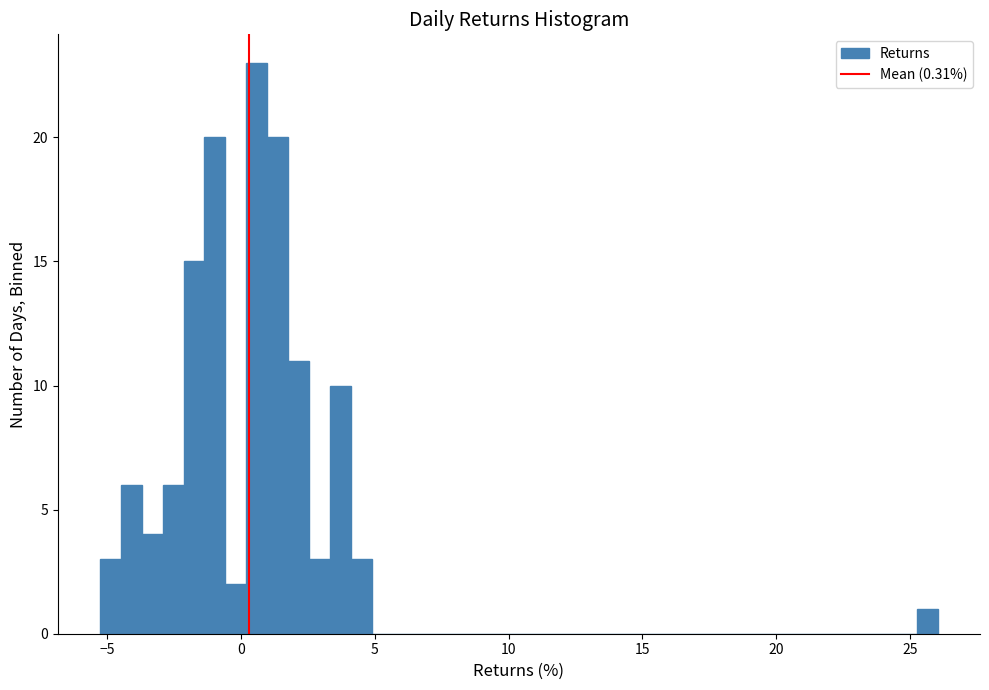

Read against the x-axis, roughly where is the centre of the tallest bar?

0.5